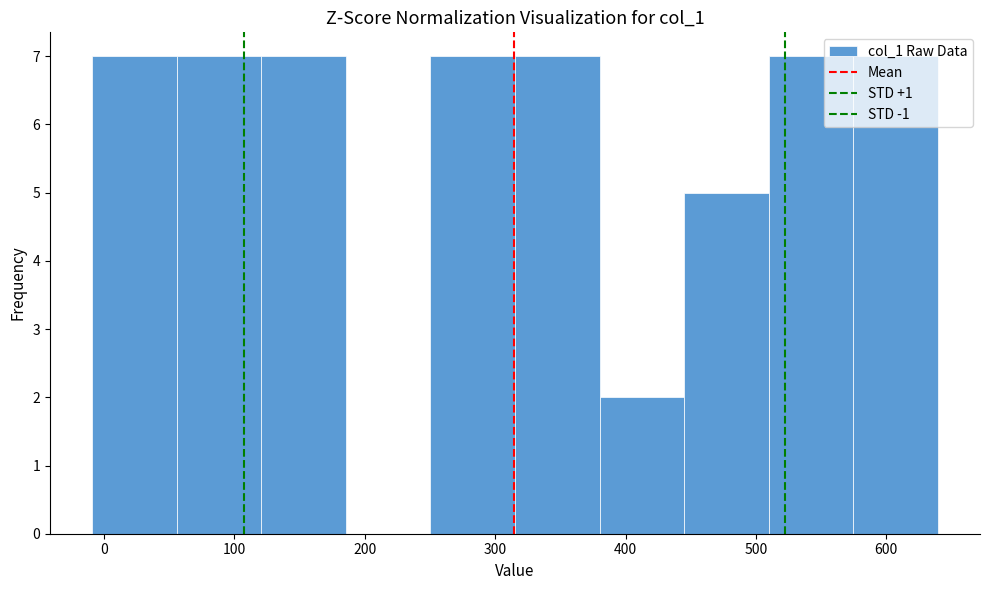

Reading left to right, list every bar in this chart as the range it spans on the x-axis followed by its height. Neither the bar edges nor the heights are printed on the chart, so give them approximately, as read against the axes.

-10 to 60: 7
60 to 120: 7
120 to 190: 7
190 to 250: 0
250 to 320: 7
320 to 380: 7
380 to 440: 2
440 to 510: 5
510 to 570: 7
570 to 640: 7